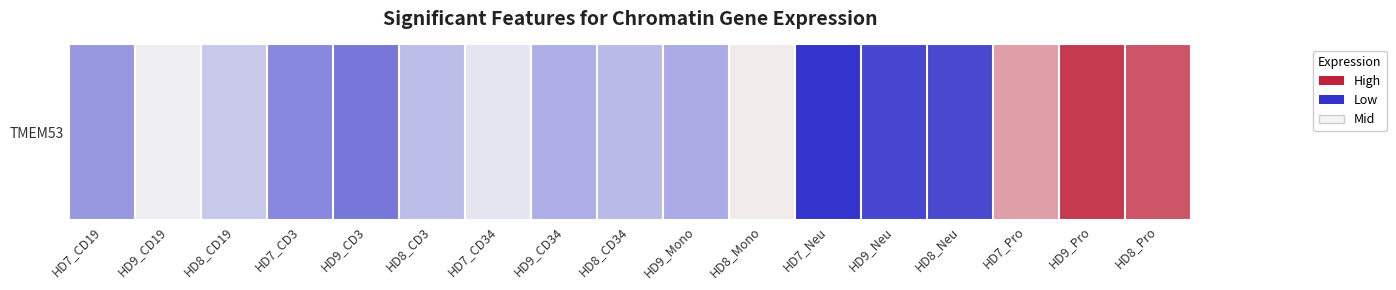

Between HD8_Pro and HD7_Pro, which is larger?

HD8_Pro